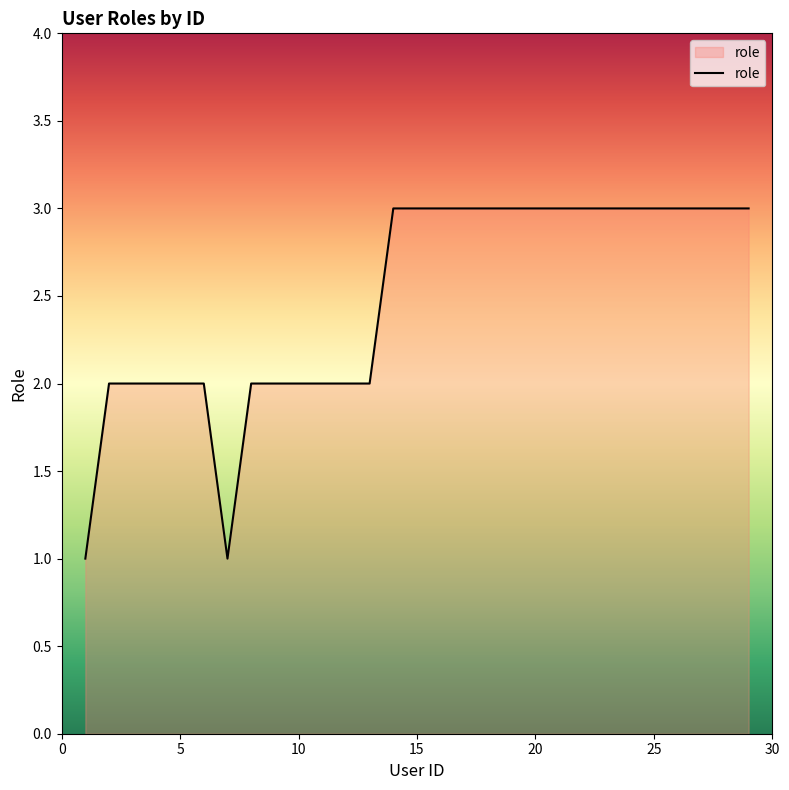

What is the greatest value displayed?

3